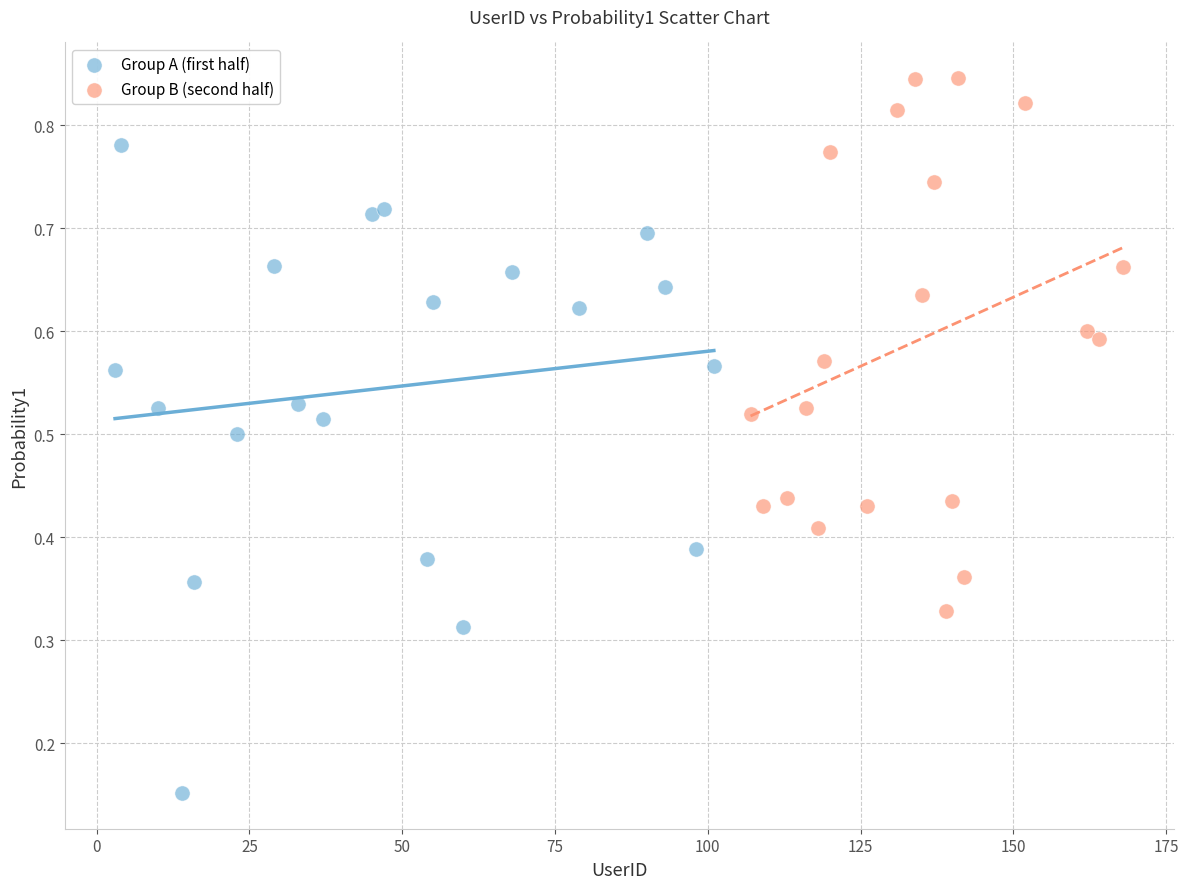

Which series has the widest spread of Y values?

Group A (first half)